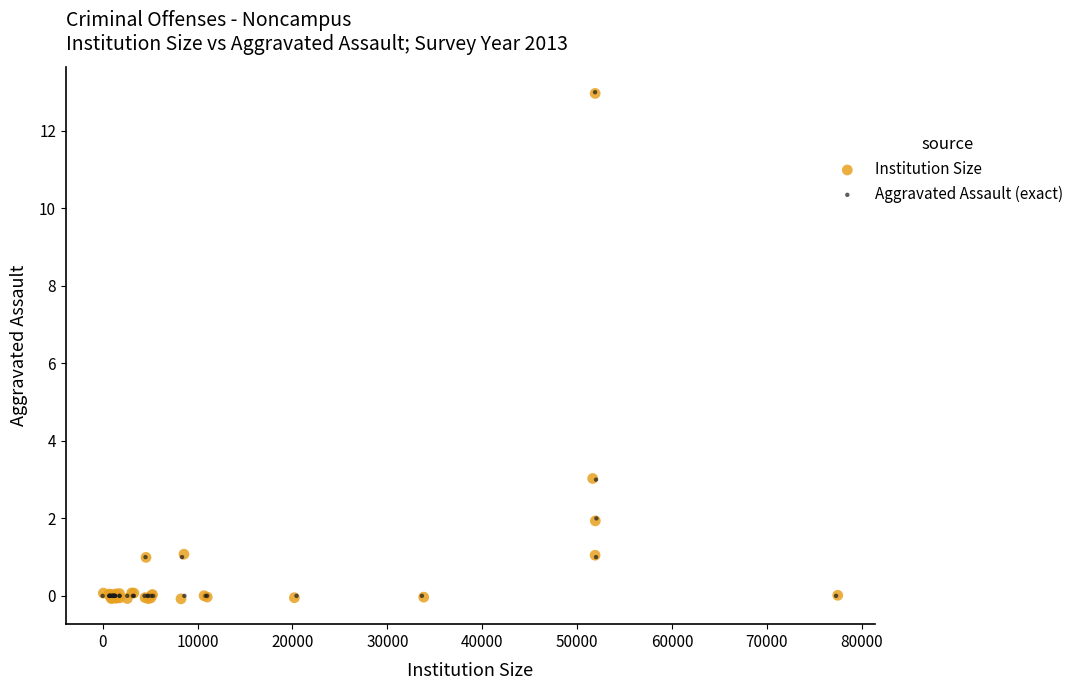

Which series has the widest spread of Y values?

Institution Size